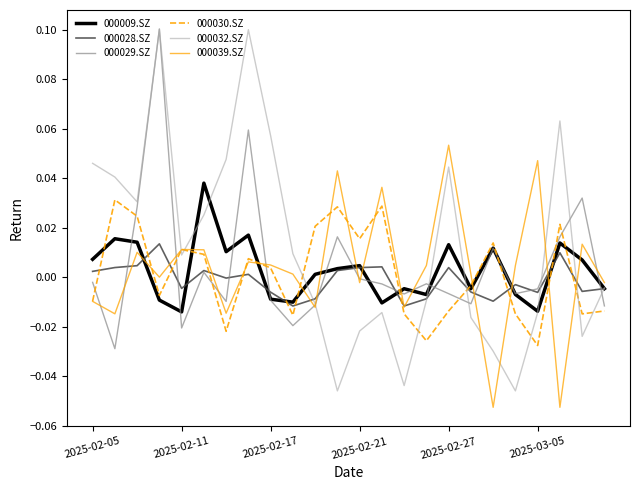

True or false: 000030.SZ and 000032.SZ cross at least once.

True